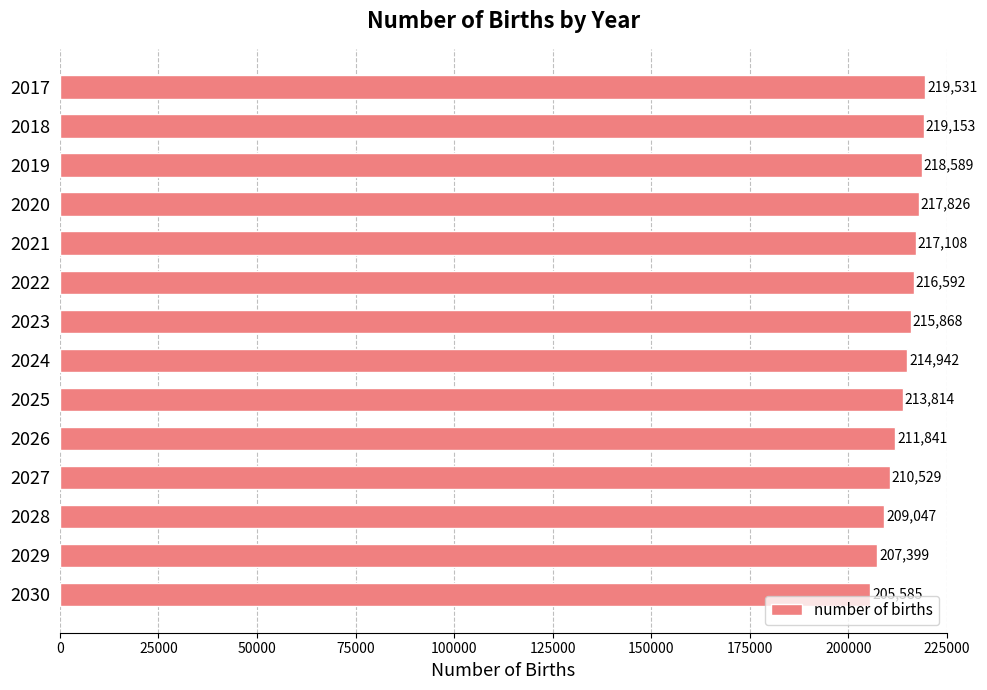

Approximately how many times larger is the value at 2026 compared to 2025?

1.0